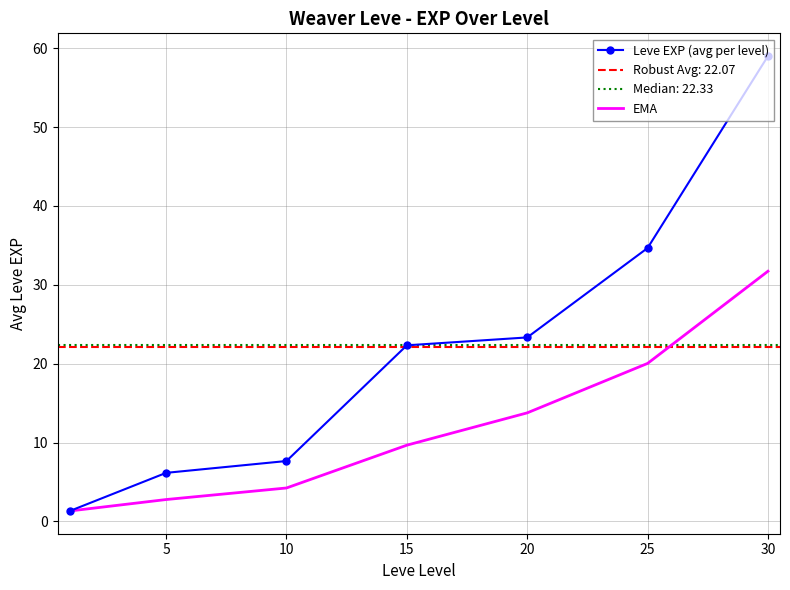

True or false: Leve EXP (avg per level) has a value of 30.2 at 30.

False